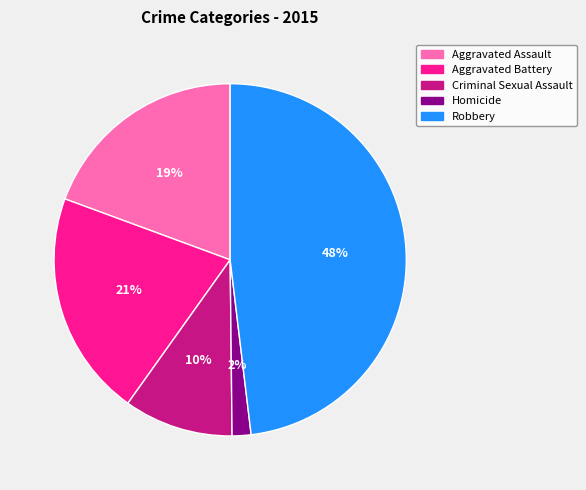

Which has a higher value, Homicide or Robbery?

Robbery